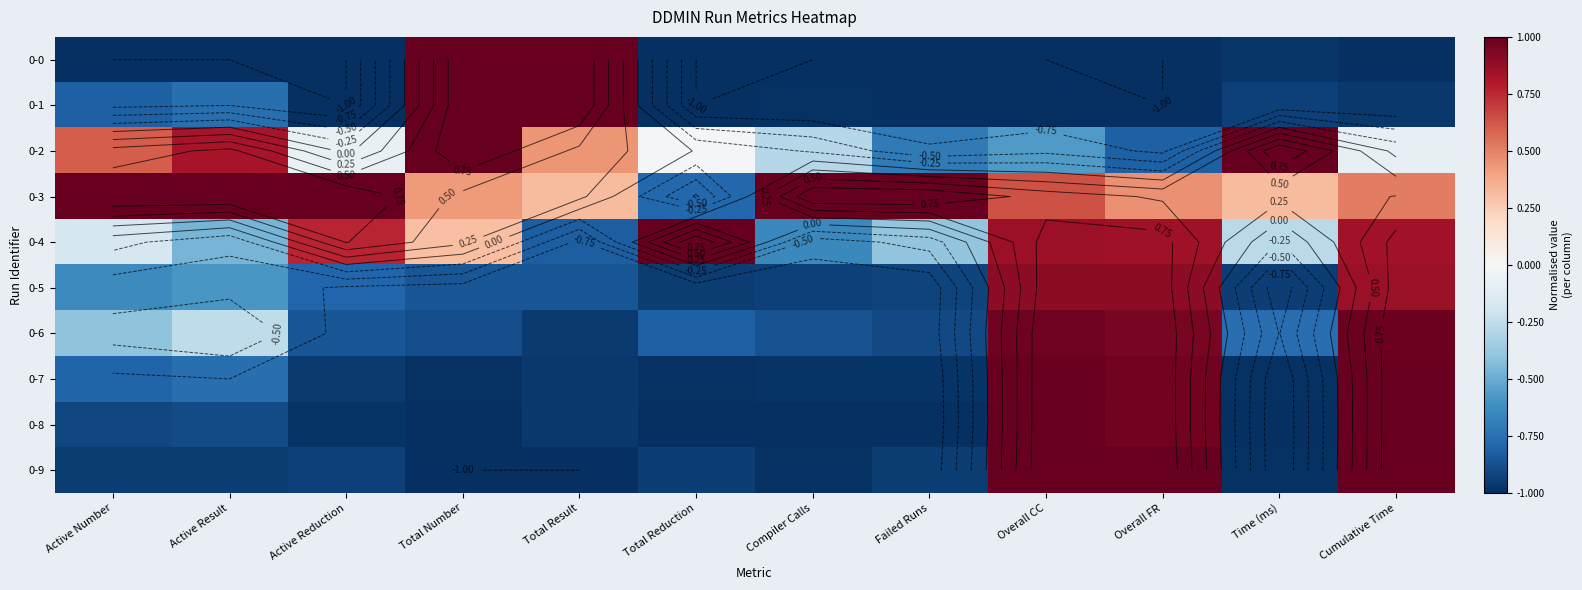

At which category is the sum across all series the highest?

Cumulative Time